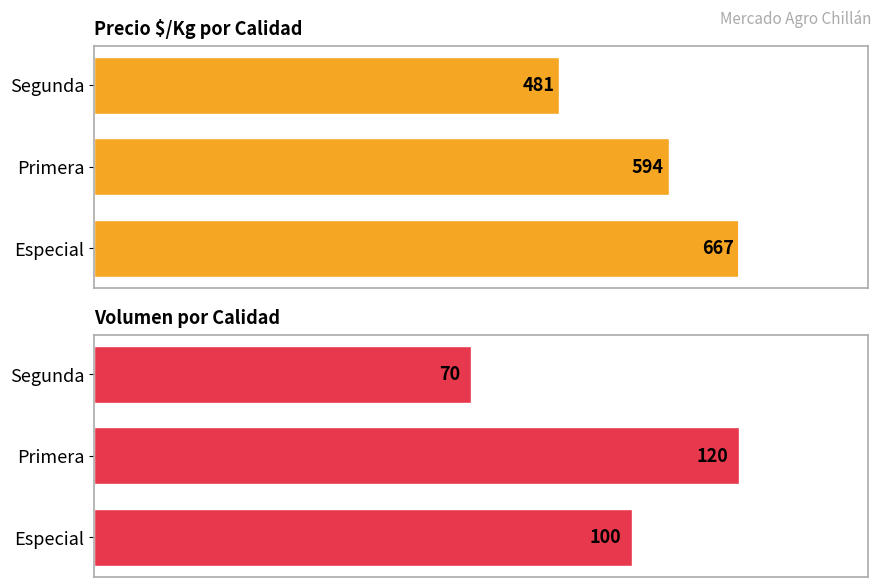

List the series in order of their peak value, lowest first.

Volumen, Precio $/Kg